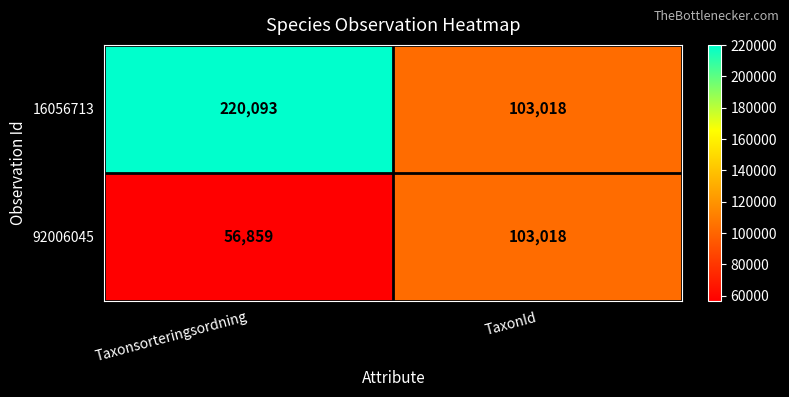

List the series in order of their peak value, lowest first.

92006045, 16056713